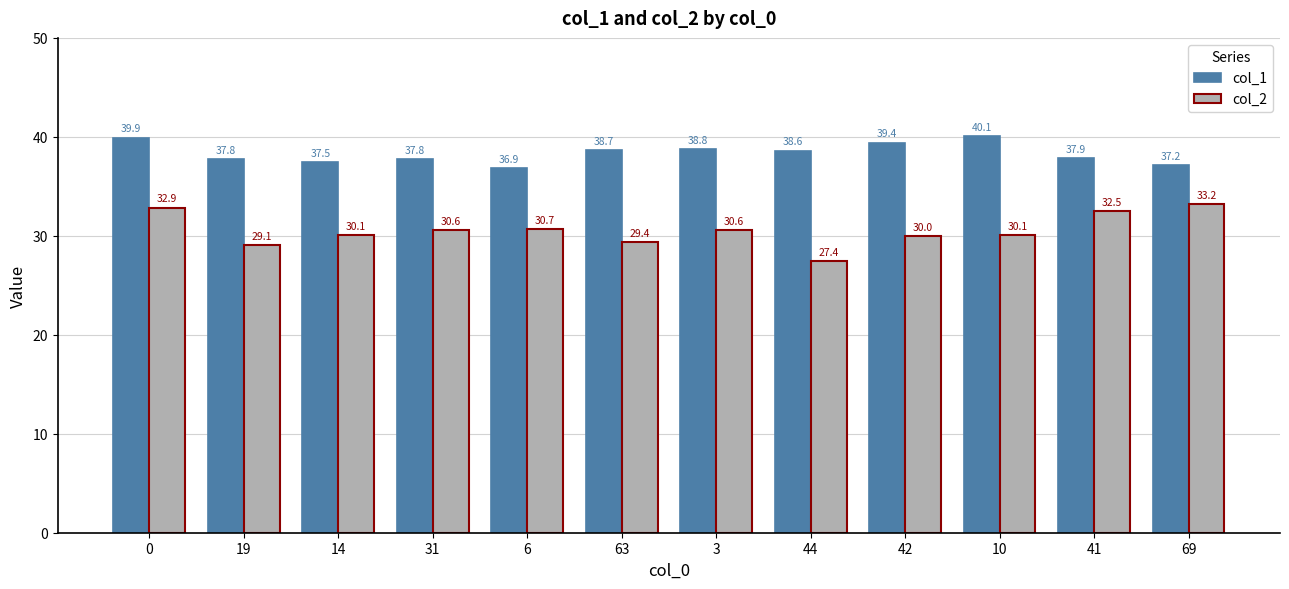

Which category has the highest value in the col_2 series?

69